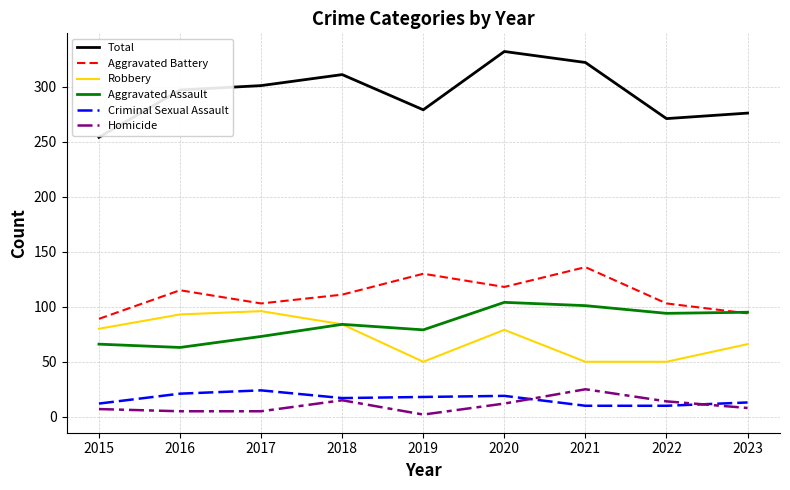

Which series changed the most between 2015 and 2016?

Total